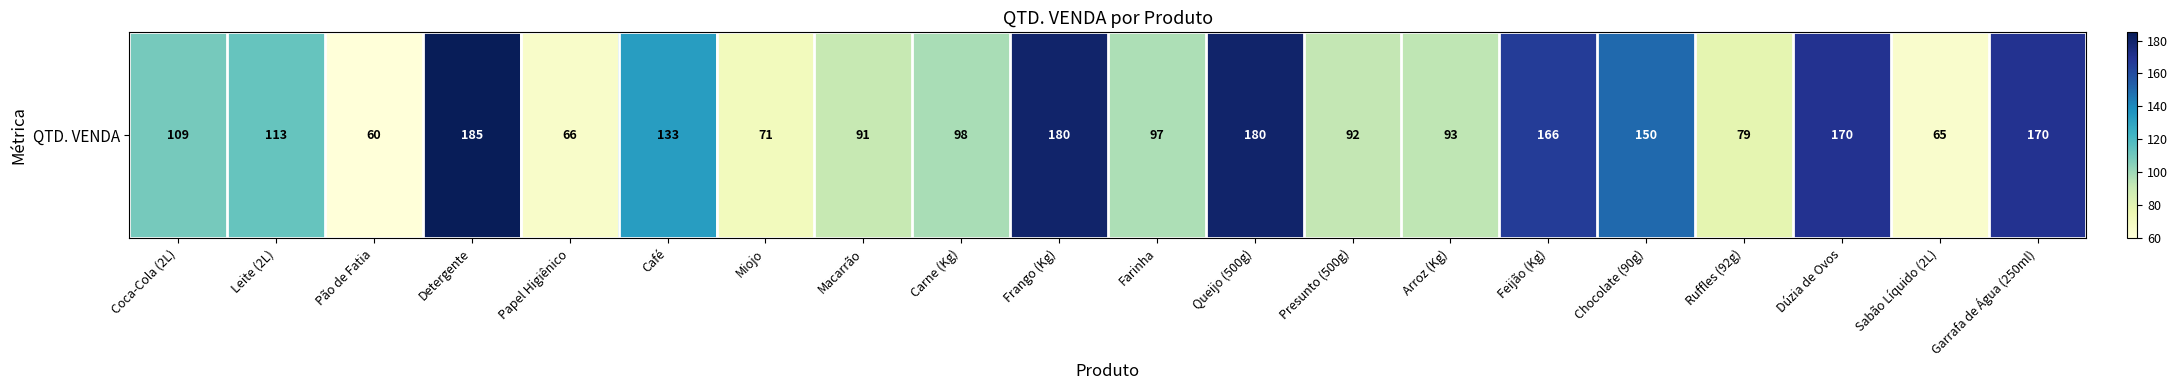

How many series are shown in this chart?

1